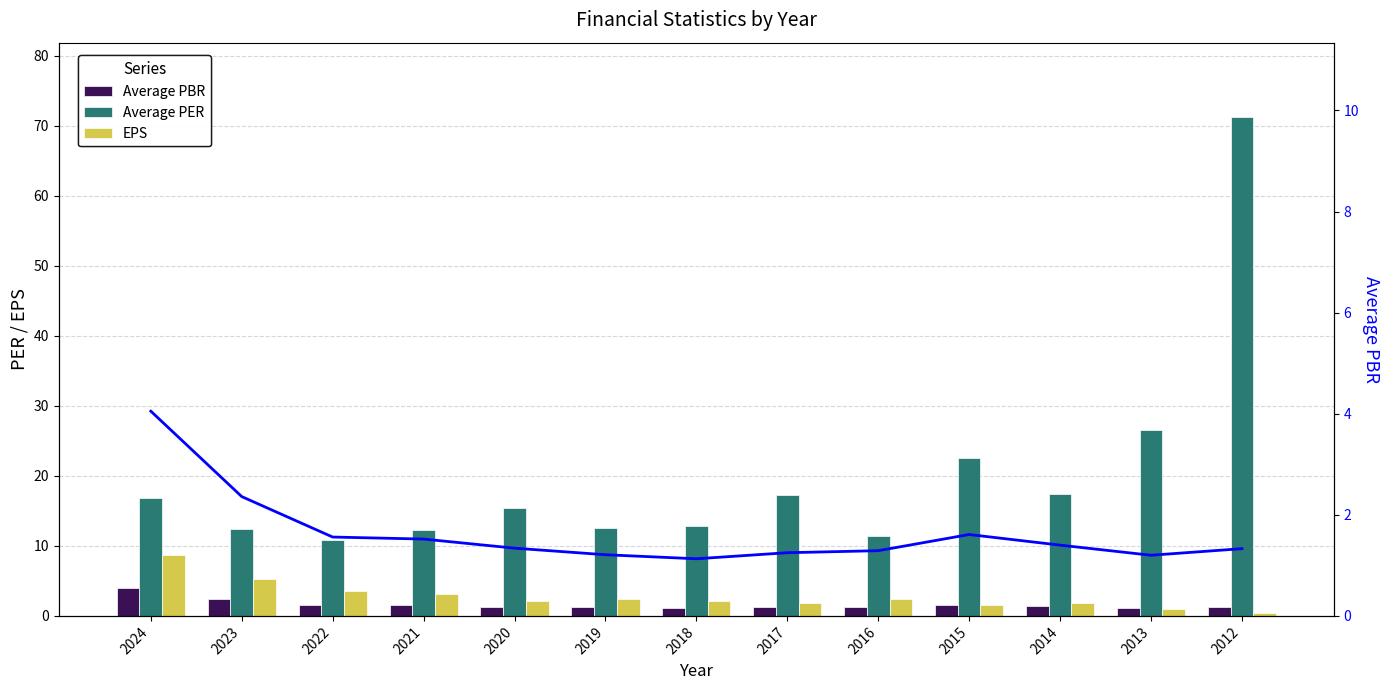

What is the value of the EPS bar at the 13th from the left?

0.4